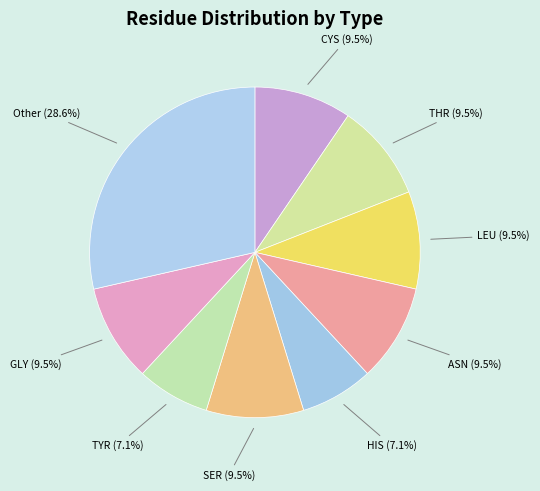

Approximately how many times larger is the value at HIS (7.1%) compared to ASN (9.5%)?

0.7